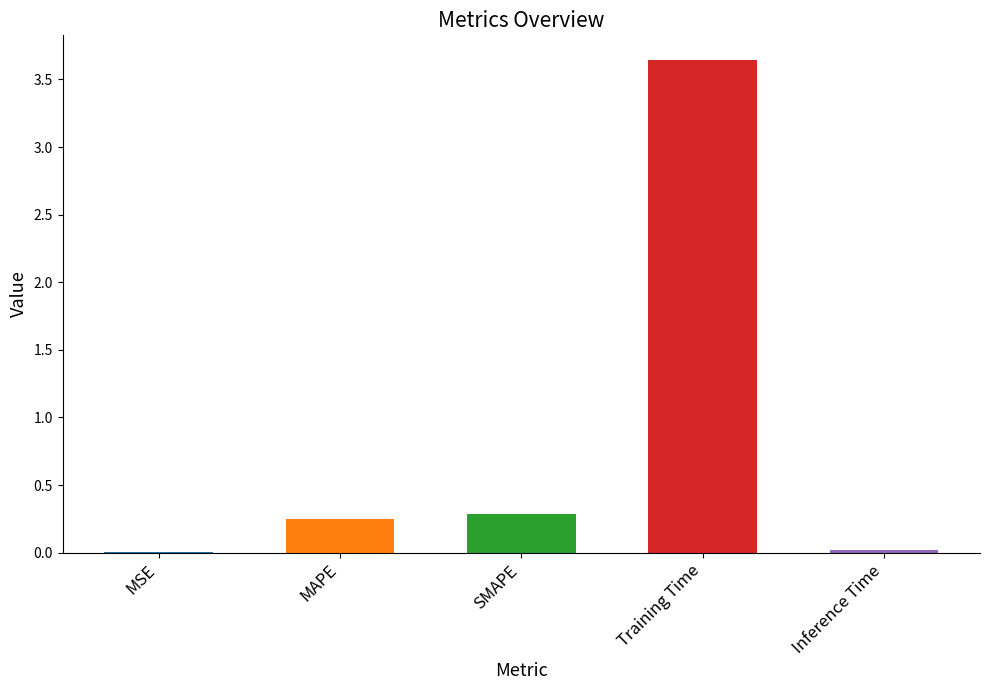

Between MSE and MAPE, which is larger?

MAPE